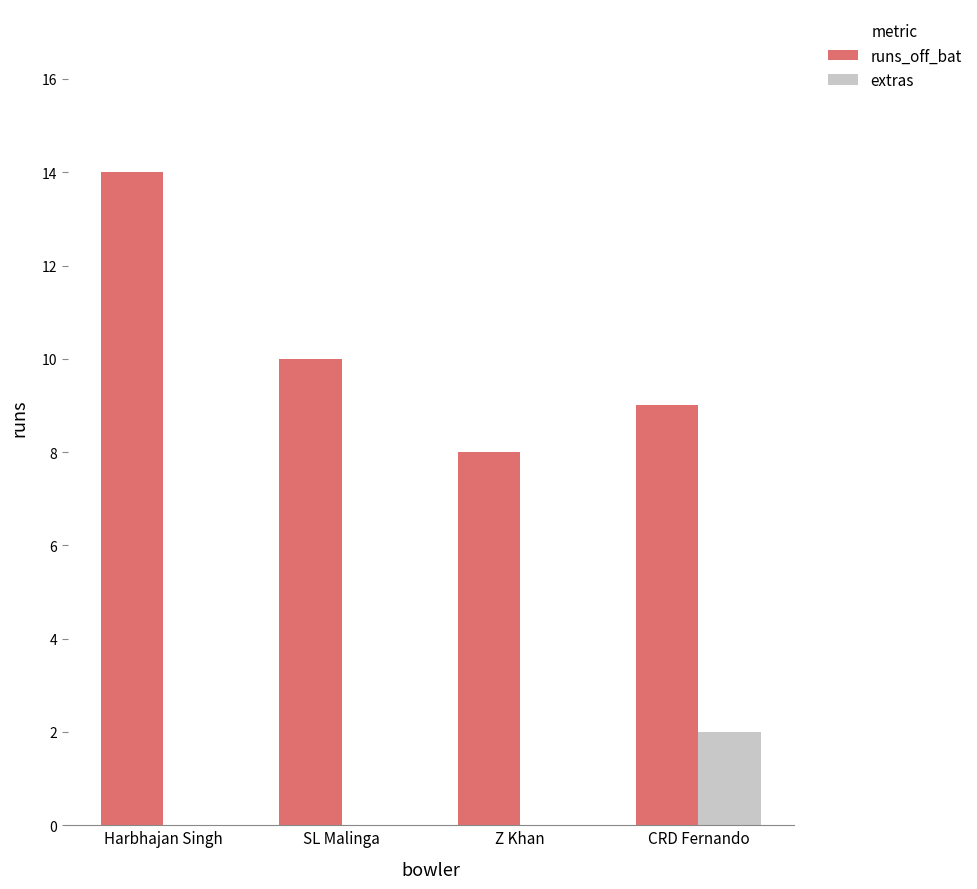

Is it true that runs_off_bat equals 4 at CRD Fernando?

False